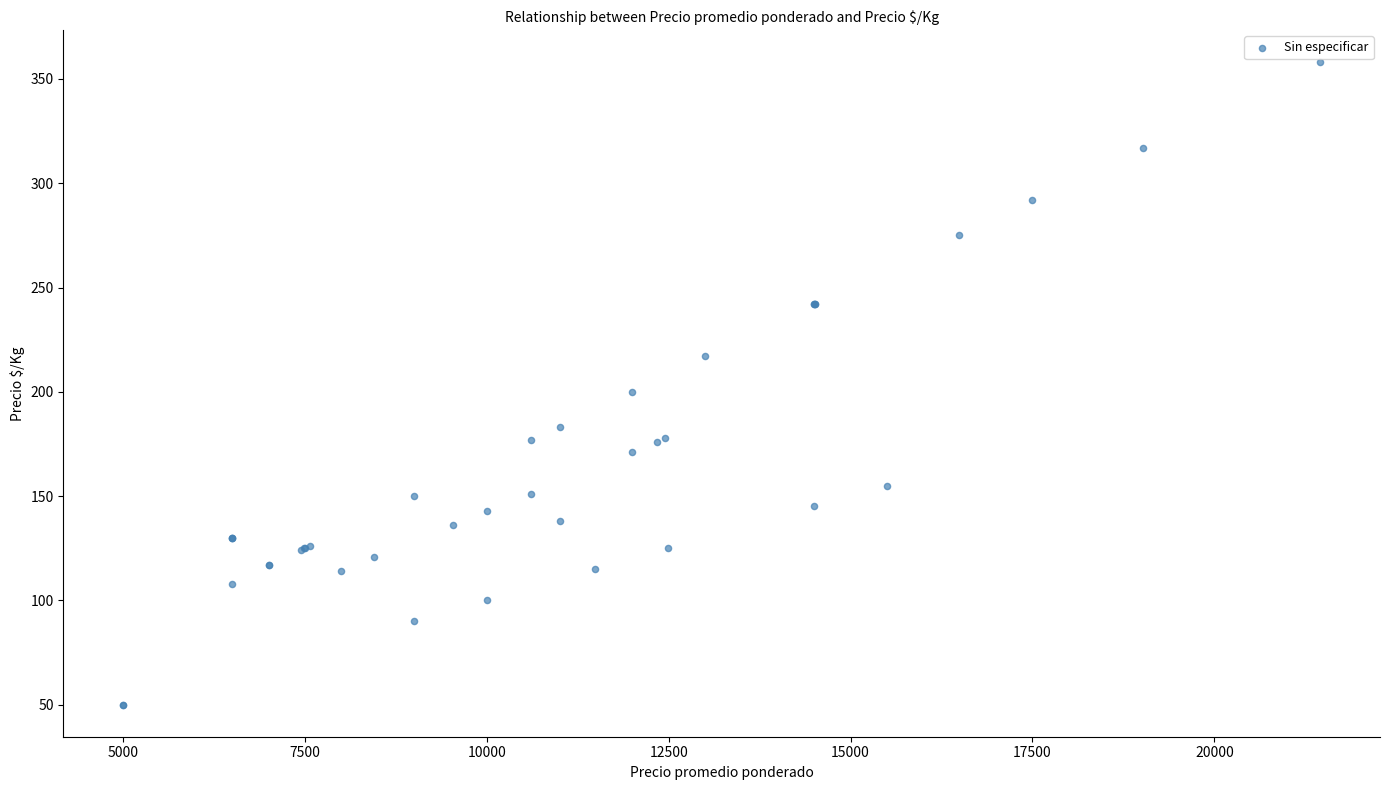

What Y value in the scatter plot is closest to 204?

200